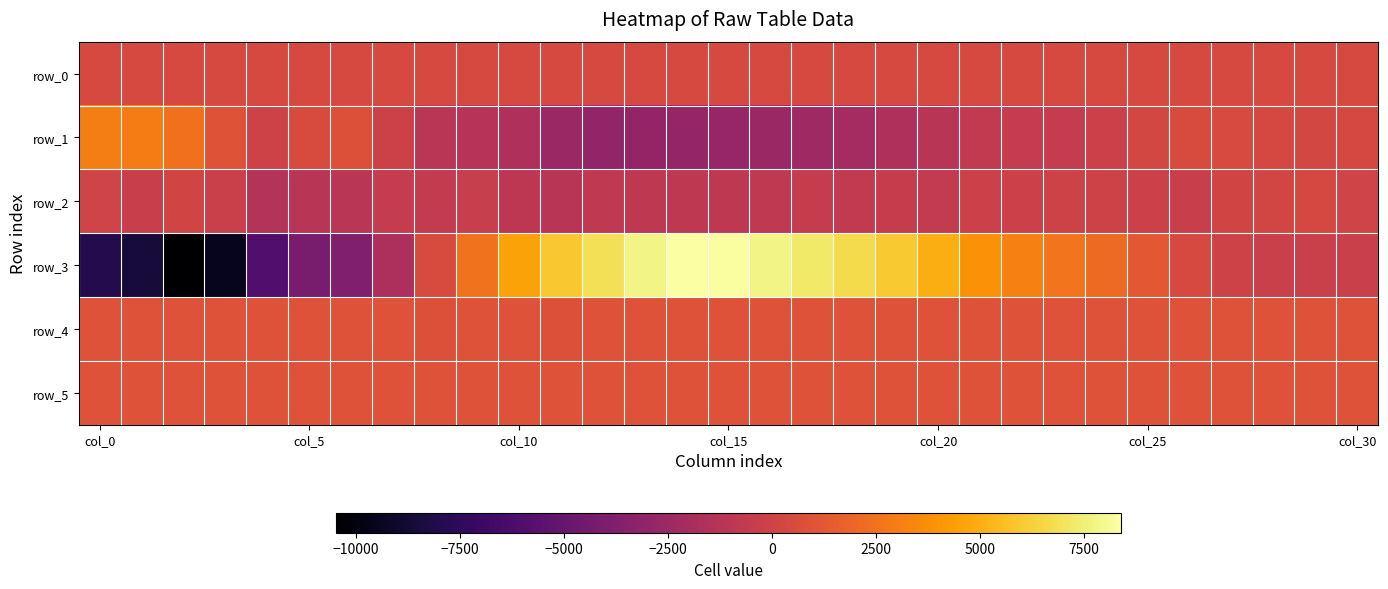

How many negative values does the row_2 series have?

26